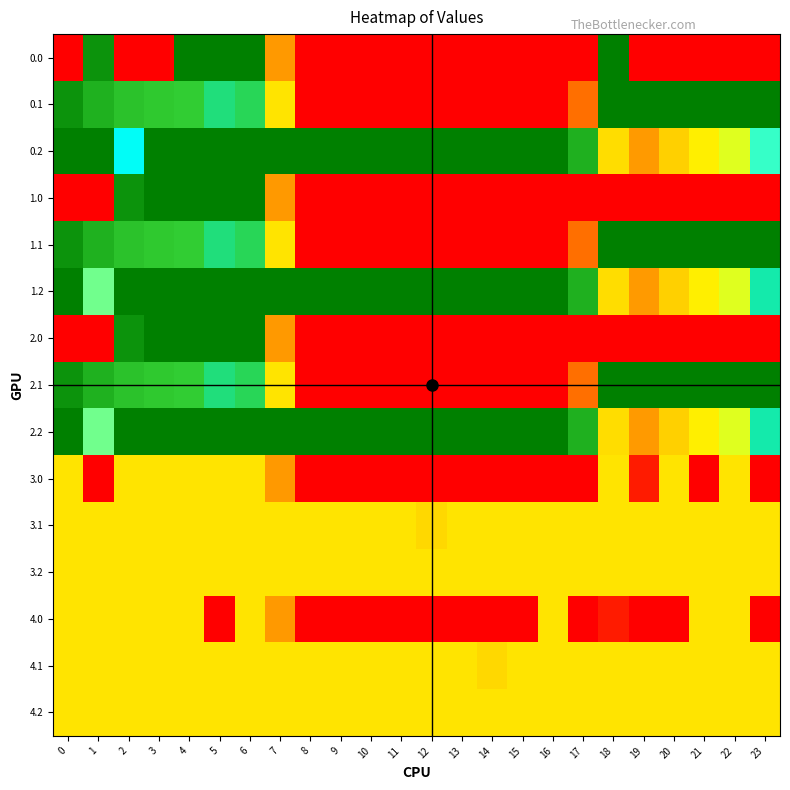

At 16, list the series in order from smallest to largest.

0.0, 0.1, 1.0, 1.1, 2.0, 2.1, 3.0, 3.1, 3.2, 4.0, 4.1, 4.2, 0.2, 1.2, 2.2